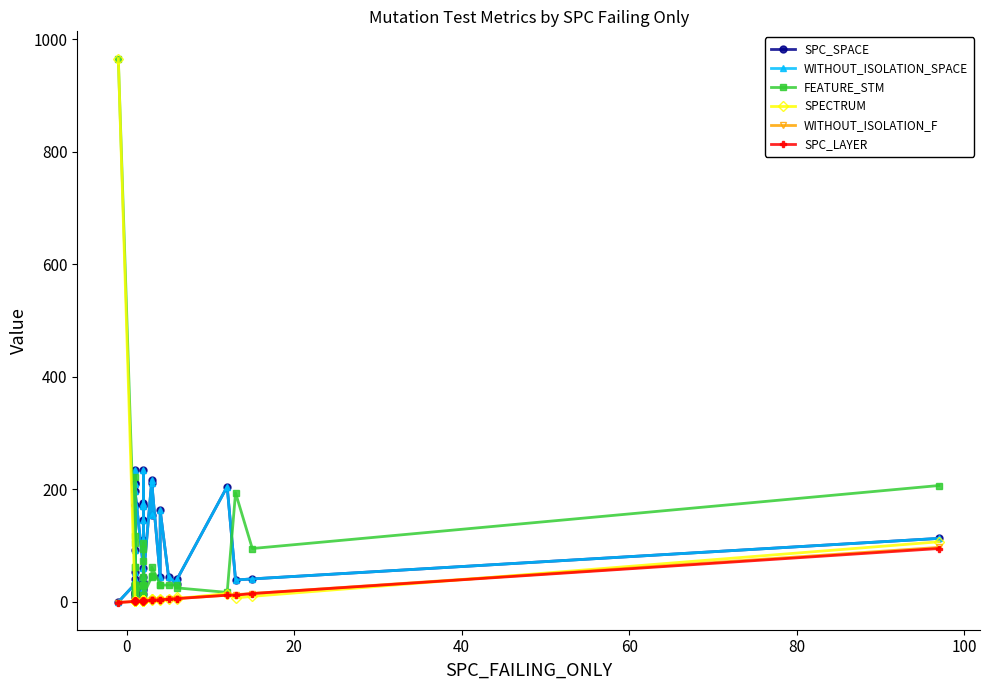

Does the chart display data point markers on the line(s)?

Yes